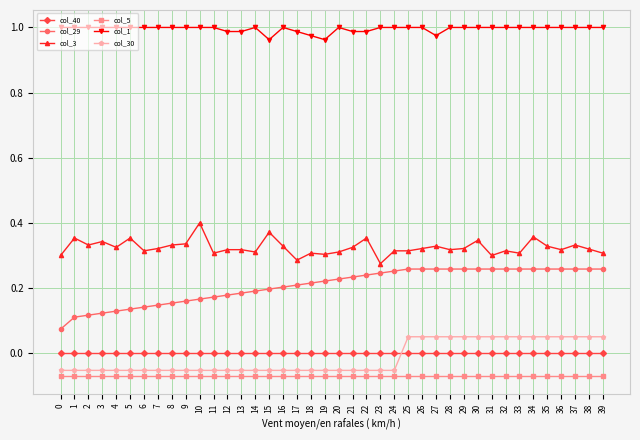

How many data points does each series have?

40